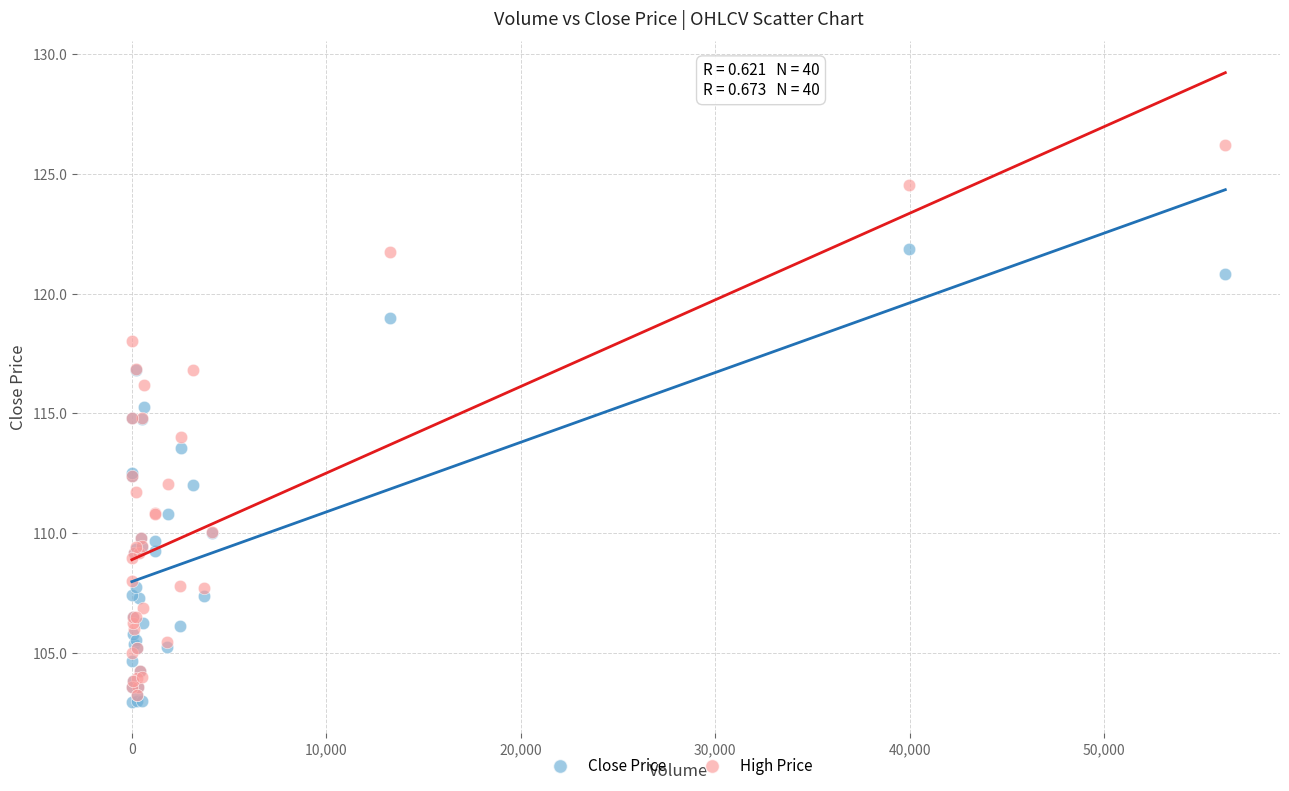

Which series has the largest Y range (max minus min)?

High Price